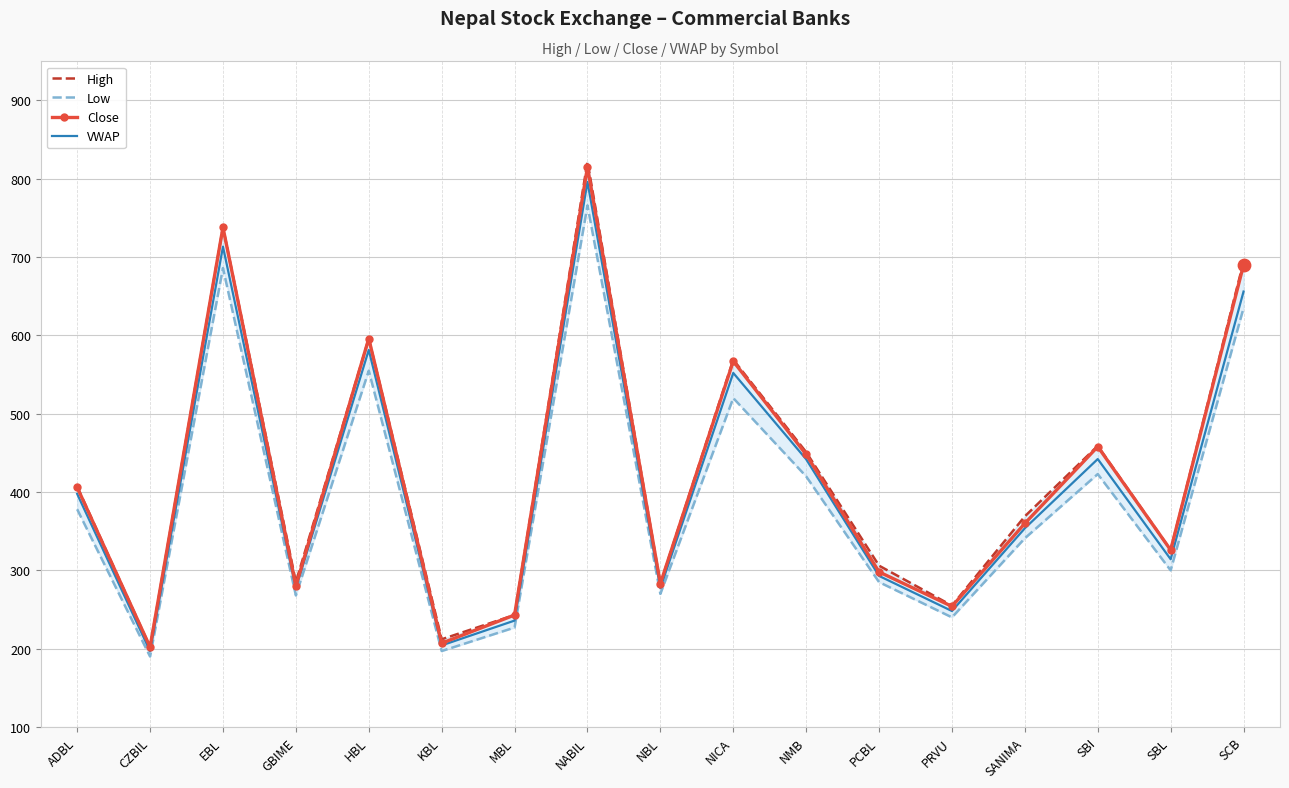

At which category is the sum across all series the highest?

NABIL